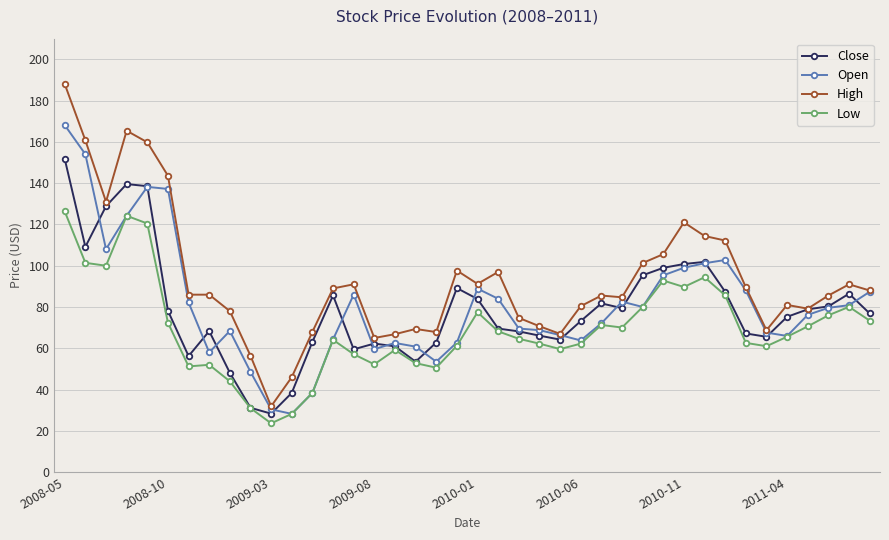

What is the value of the Low point at the 30th from the left?

92.8